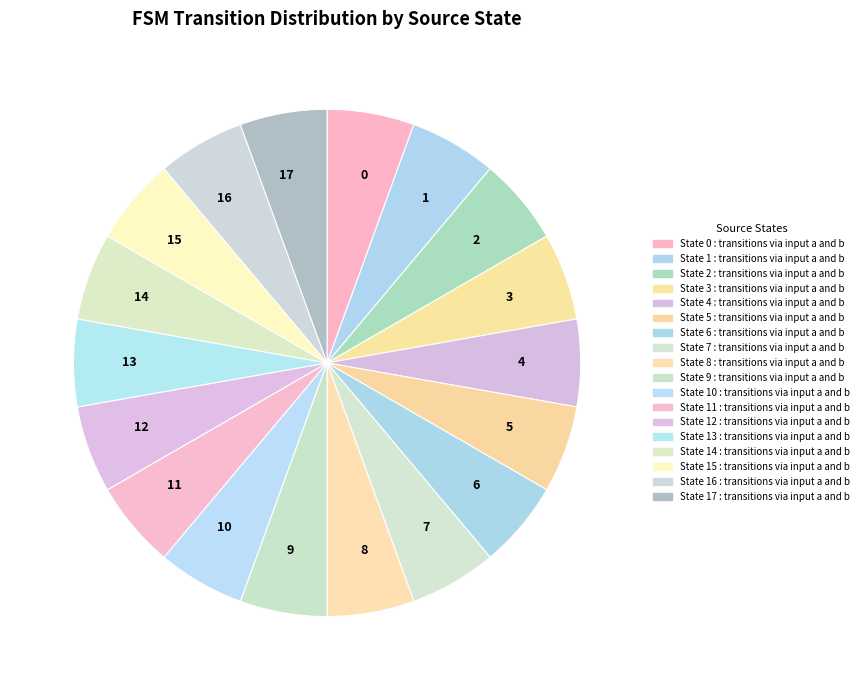

Is the sum of 8 and 10 greater than half?

No